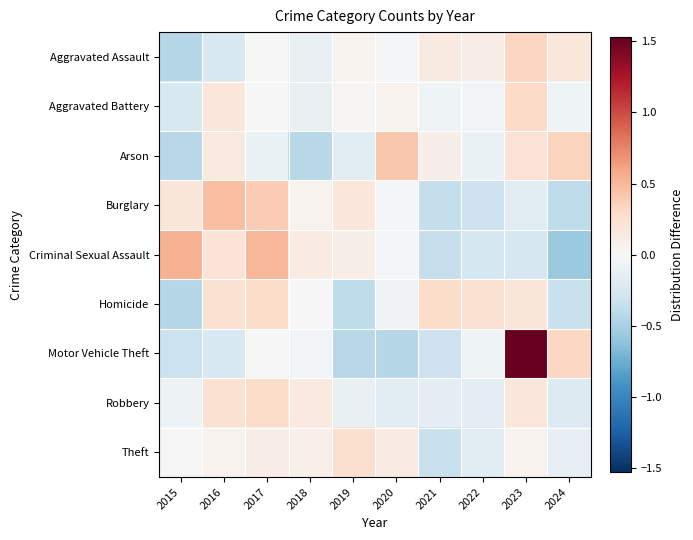

What is the greatest value displayed?

1.5